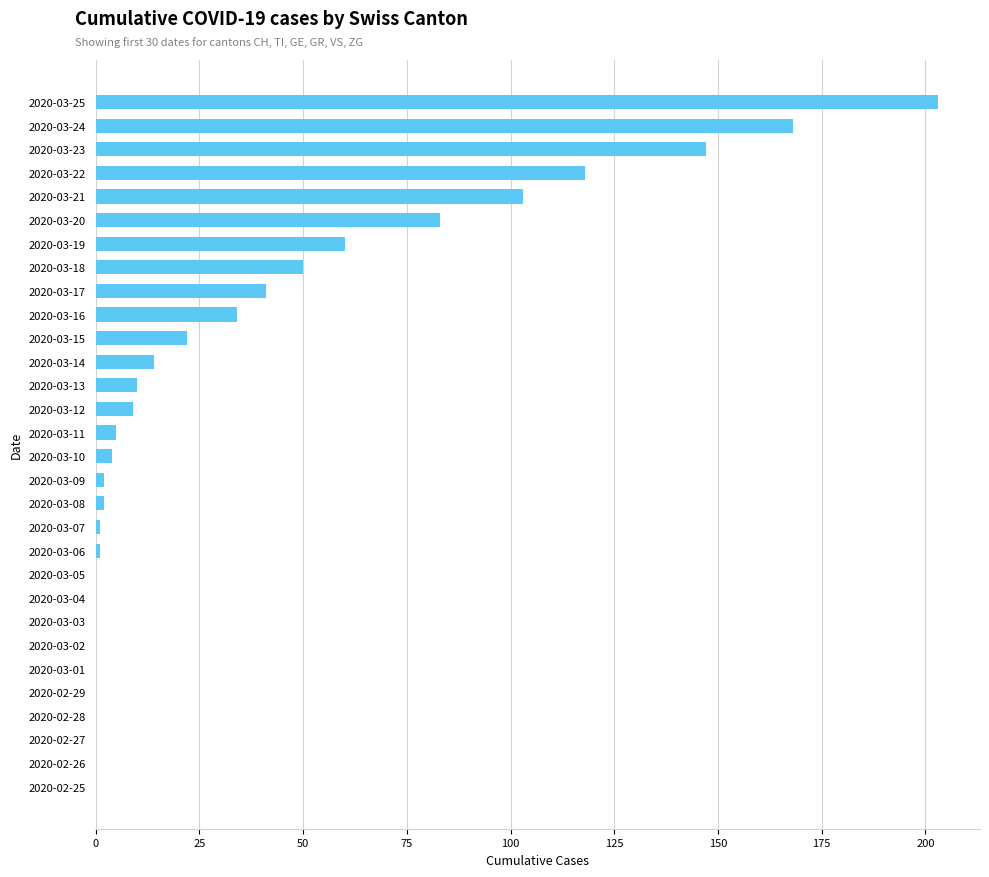

True or false: the data shows 204 at 2020-03-23.

False